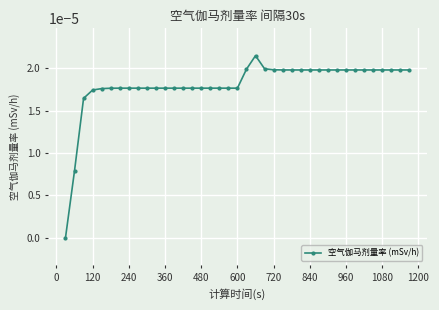

True or false: the data has more than 0 interior local peaks.

True